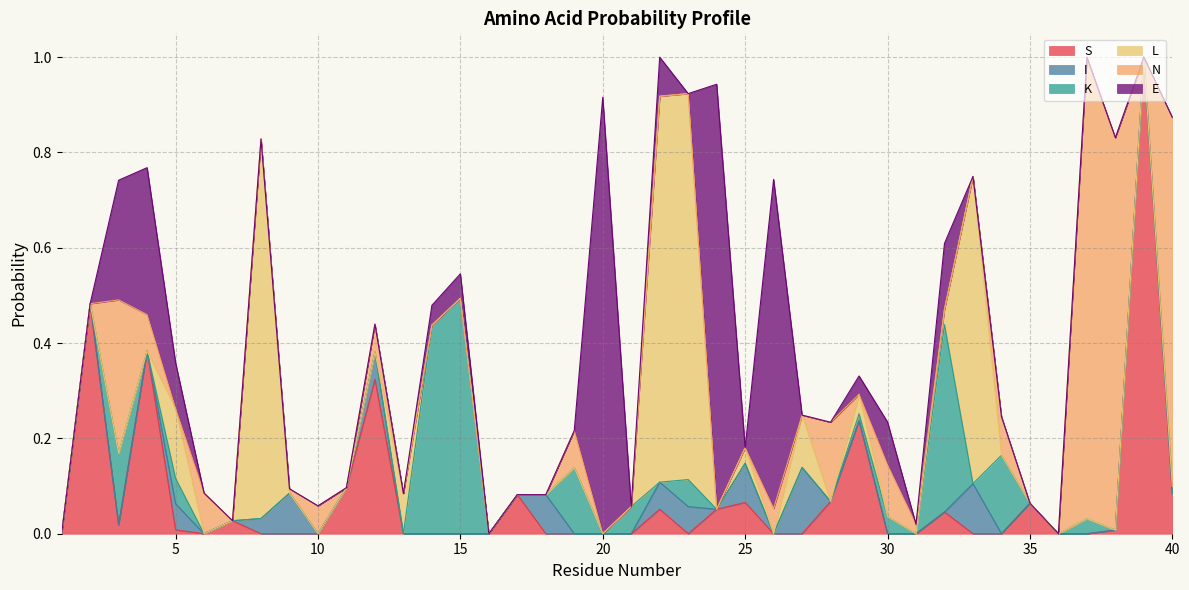

At which category does L reach its first local peak?

5